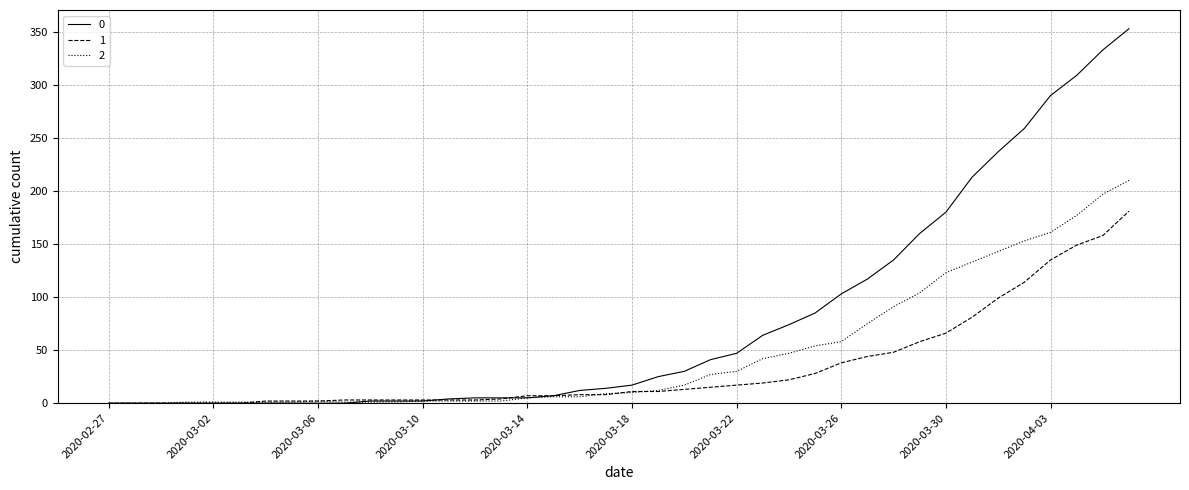

List the series in order of their peak value, lowest first.

1, 2, 0